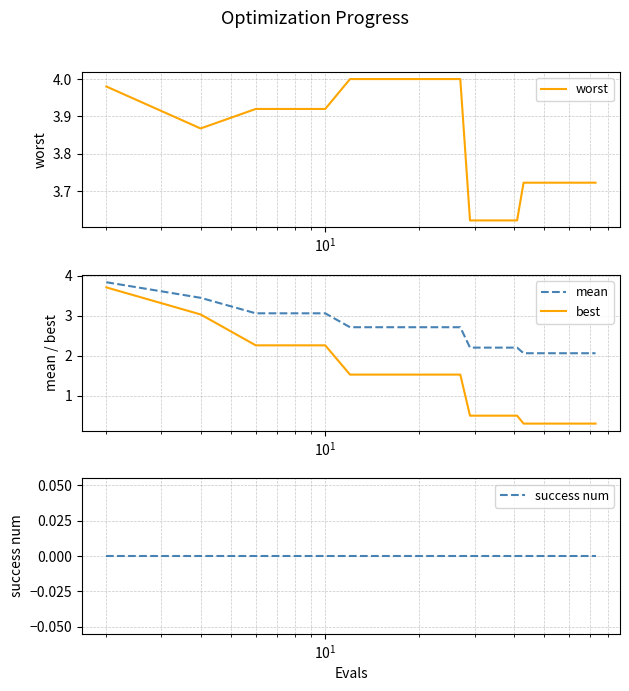

Which series has the widest spread of values?

best